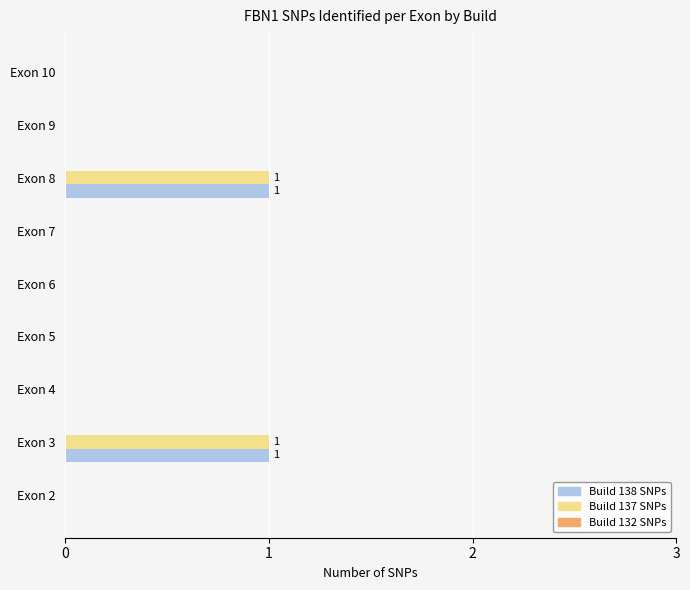

The value of Build 137 SNPs at Exon 3 is 0. True or false?

False